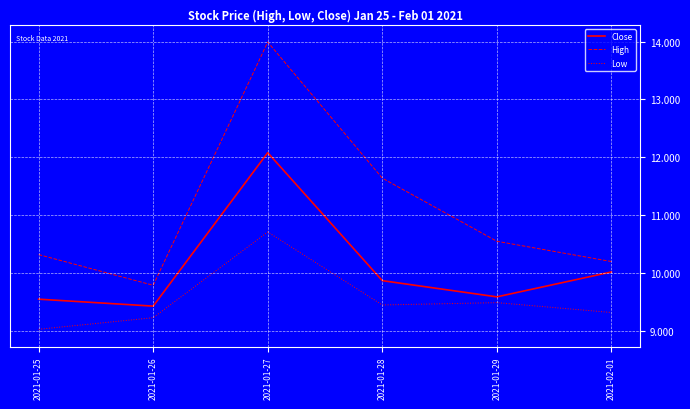

True or false: Close has a value of 6.2 at 2021-01-28.

False